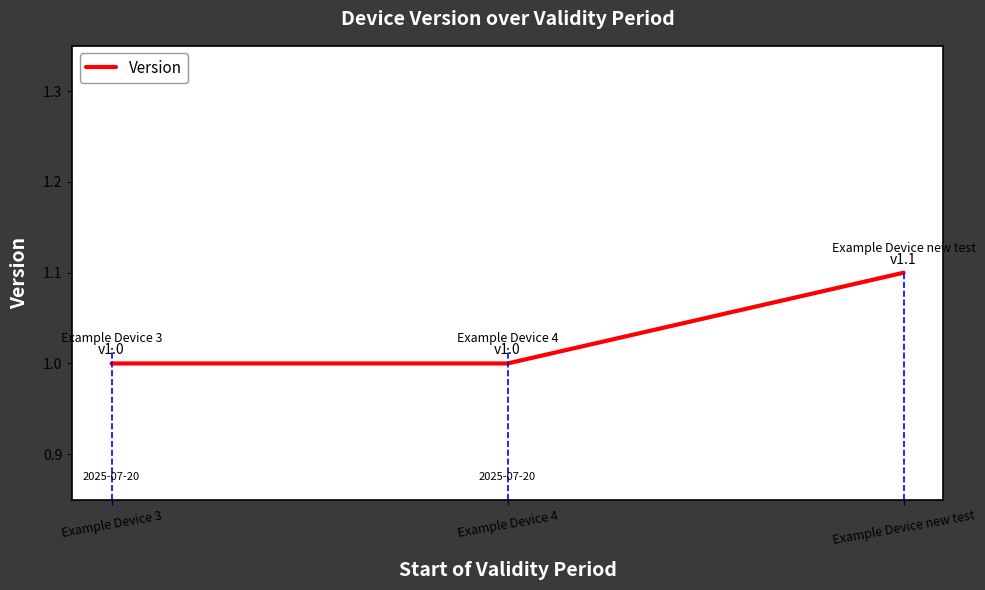

What is the minimum value shown in the chart?

1.0